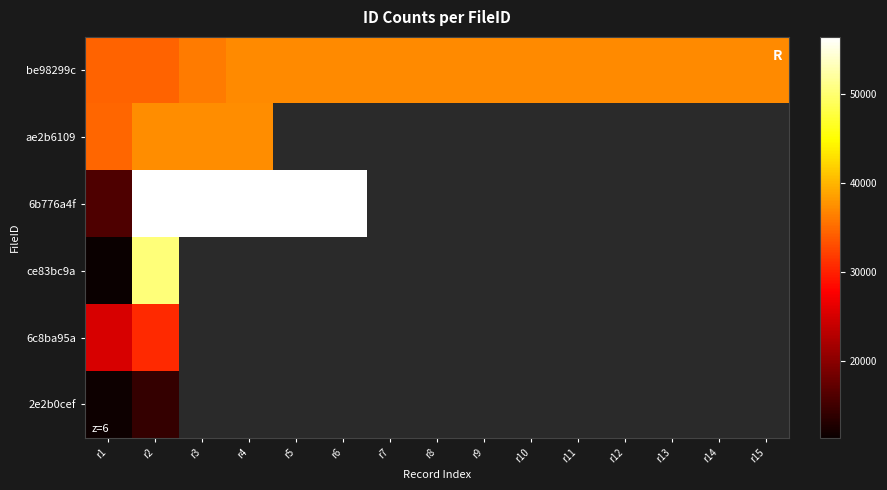

Which series has the largest total across all categories?

be98299c